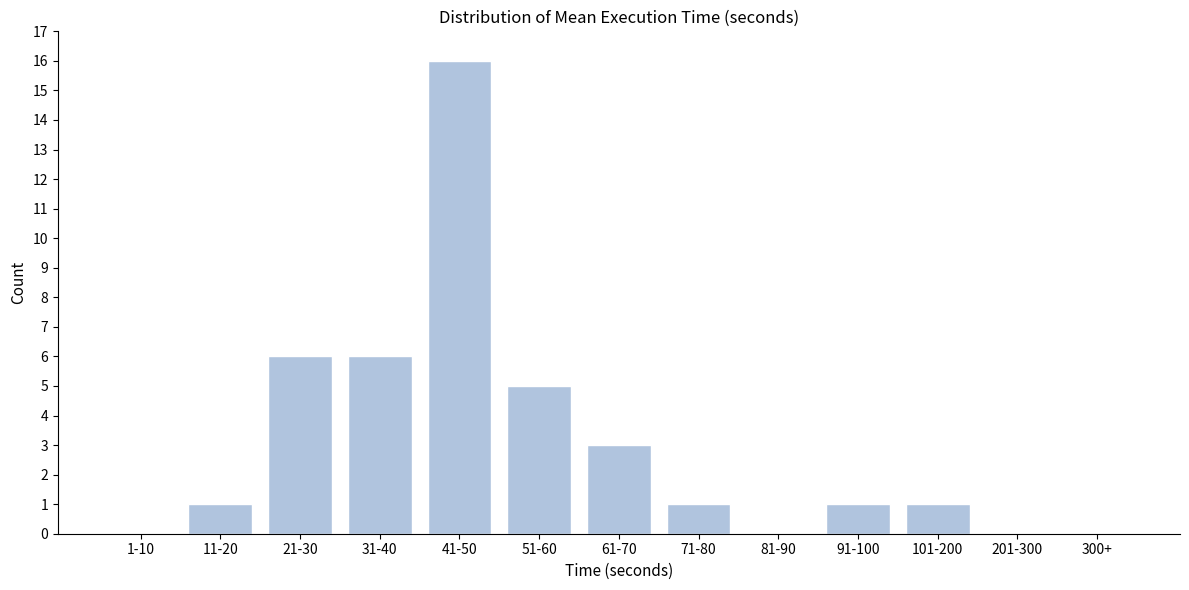

Reading left to right, what are all the values shown in this chart?

1-10=0	11-20=1	21-30=6	31-40=6	41-50=16	51-60=5	61-70=3	71-80=1	81-90=0	91-100=1	101-200=1	201-300=0	300+=0